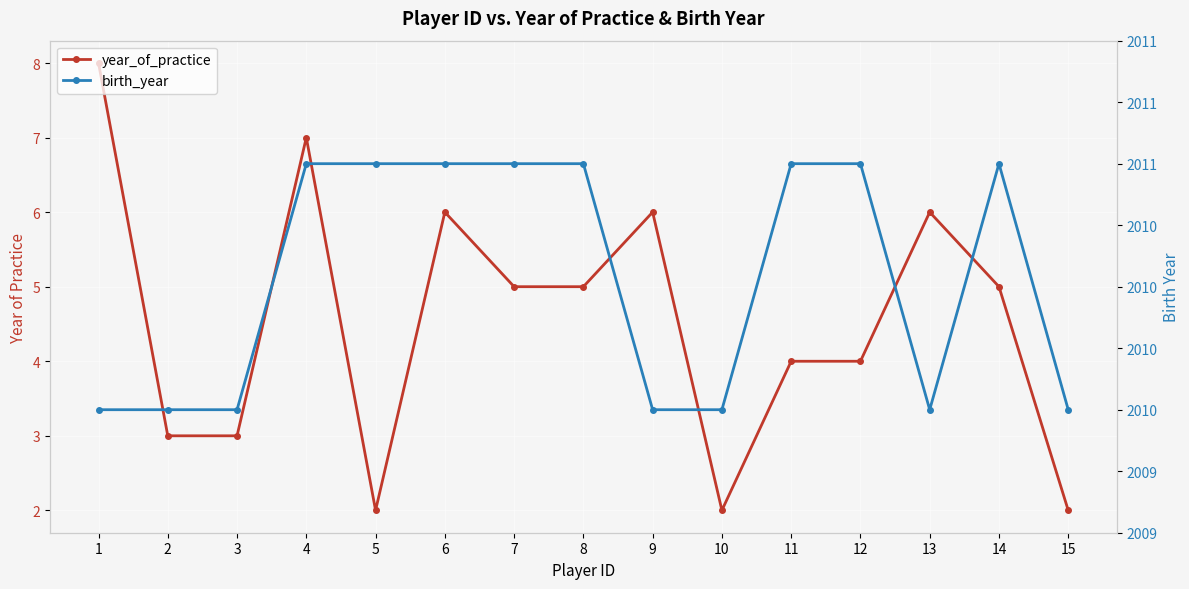

How many data points in year_of_practice are less than 5?

7